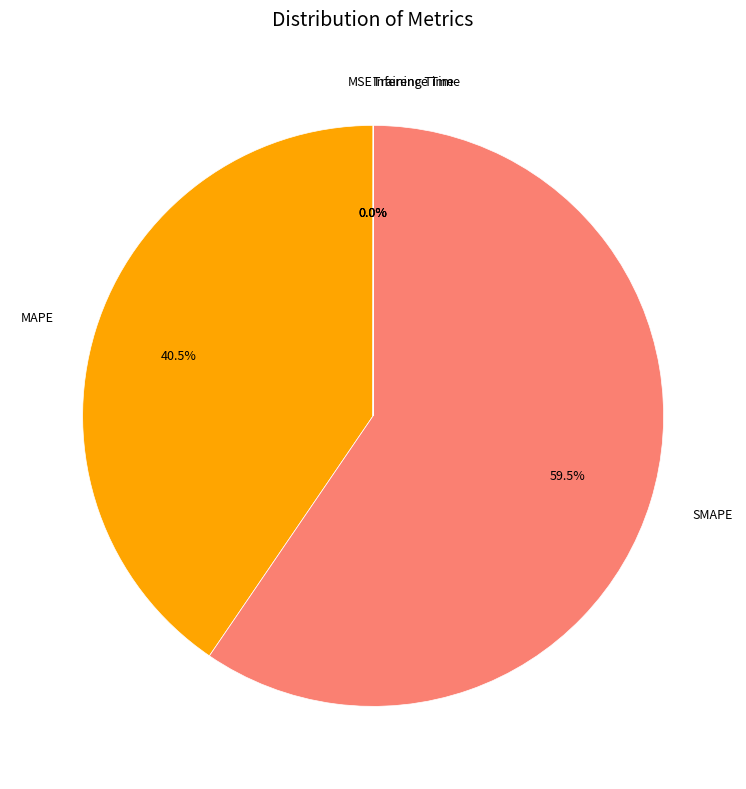

How many slices are in this pie chart?

5